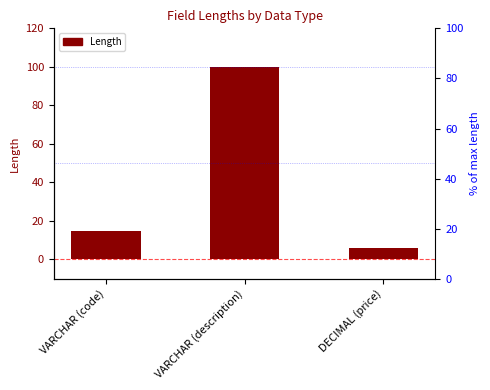

What is the maximum value shown in the chart?

100